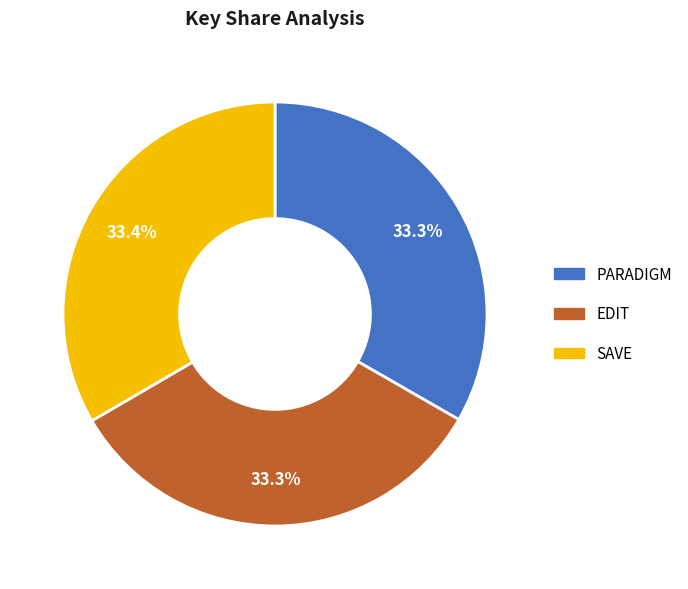

How many slices are in this pie chart?

3